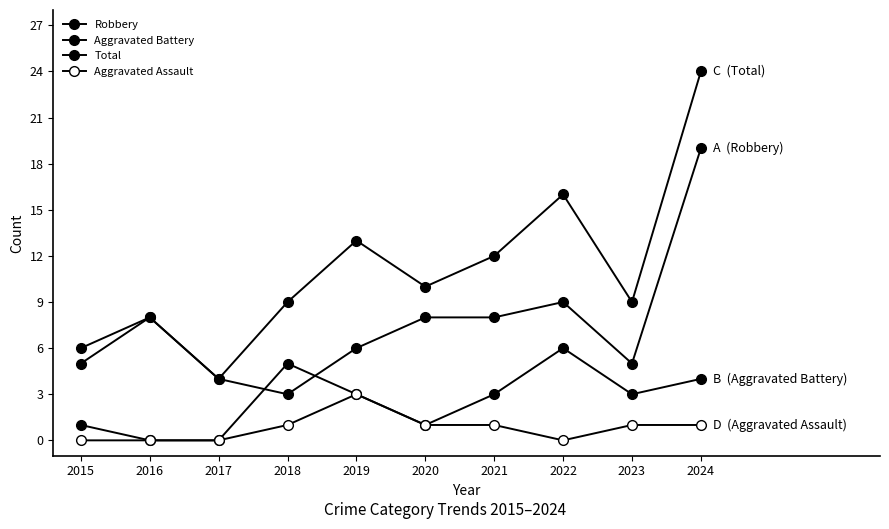

Count the number of categories in the chart.

10